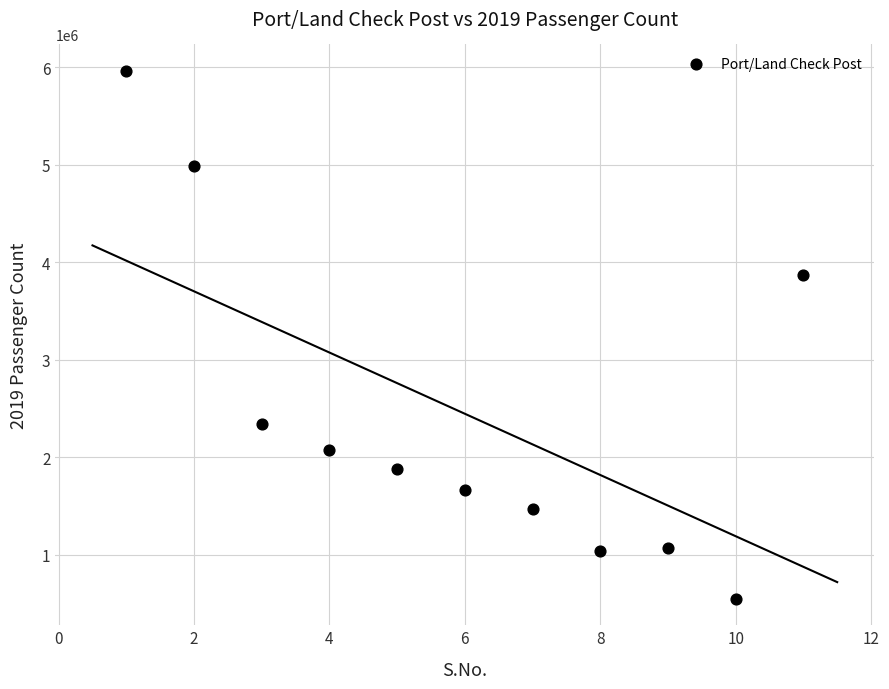

What Y value in the scatter plot is closest to 3256242?

3873116